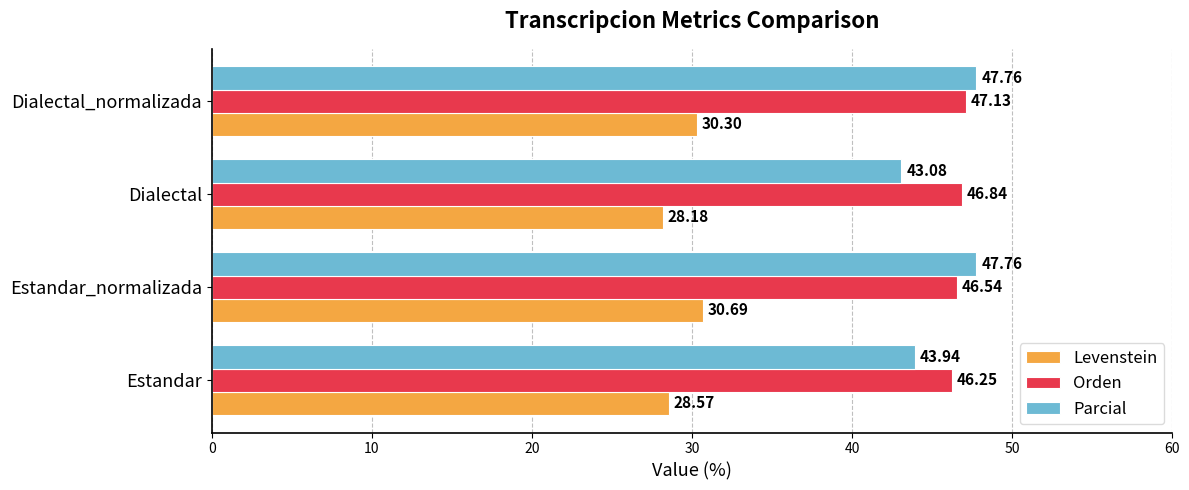

List the labels in order of Levenstein value, largest first.

Estandar_normalizada, Dialectal_normalizada, Estandar, Dialectal